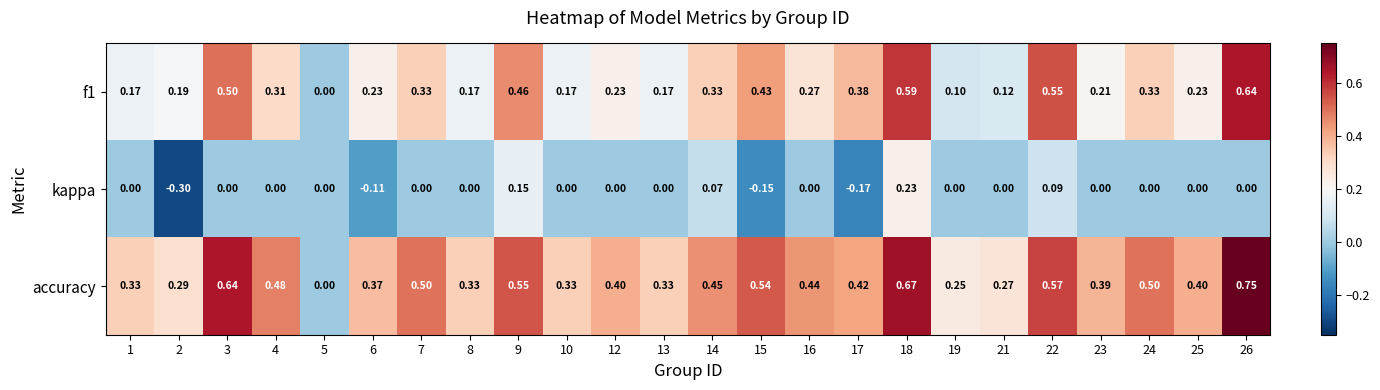

Count the number of categories in the chart.

24